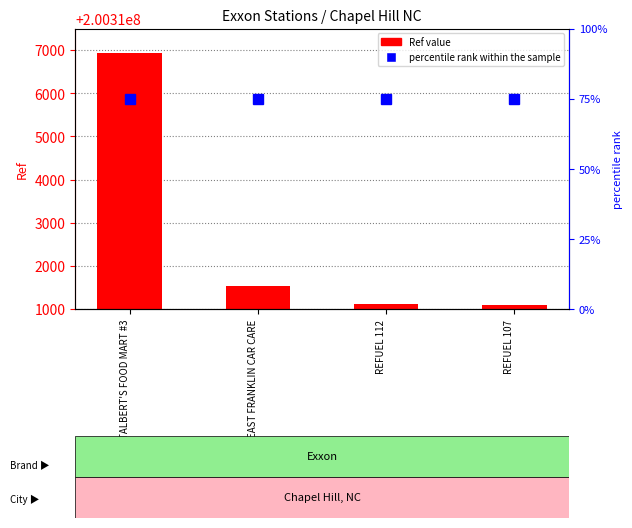

Reading left to right, list all the values displayed in this chart.

Ref value: 200316925	200311524	200311107	200311104
percentile rank within the sample: 75	75	75	75